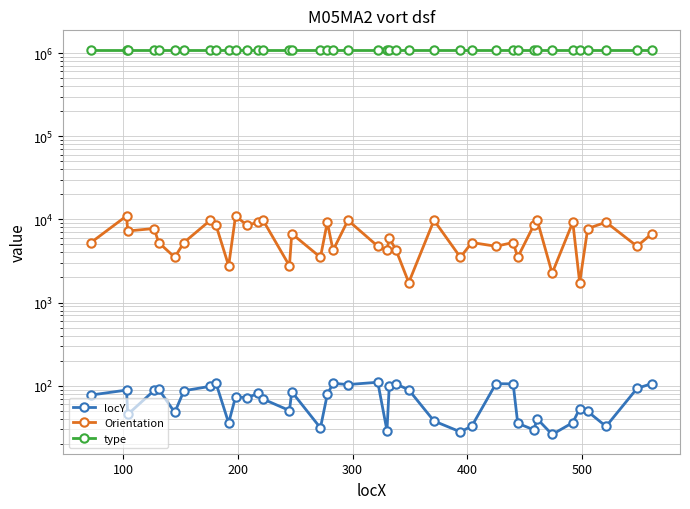

The locY series shows 13.7 at 37. True or false?

False